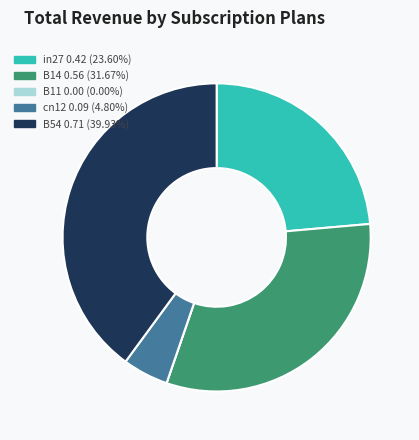

Does any single category account for the majority?

No